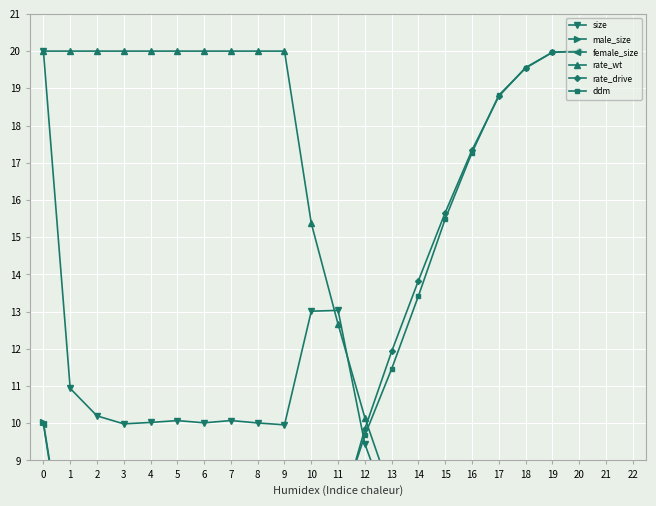

At 14, list the series in order from largest to smallest.

rate_drive, ddm, rate_wt, size, male_size, female_size